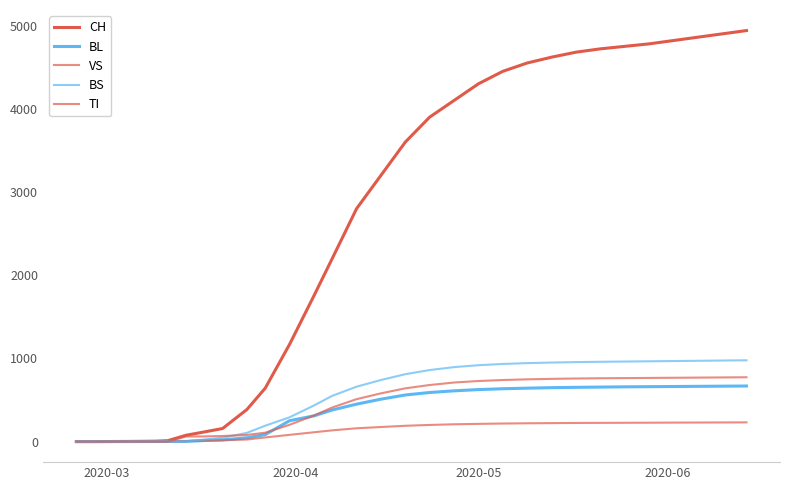

Does the chart display data point markers on the line(s)?

No